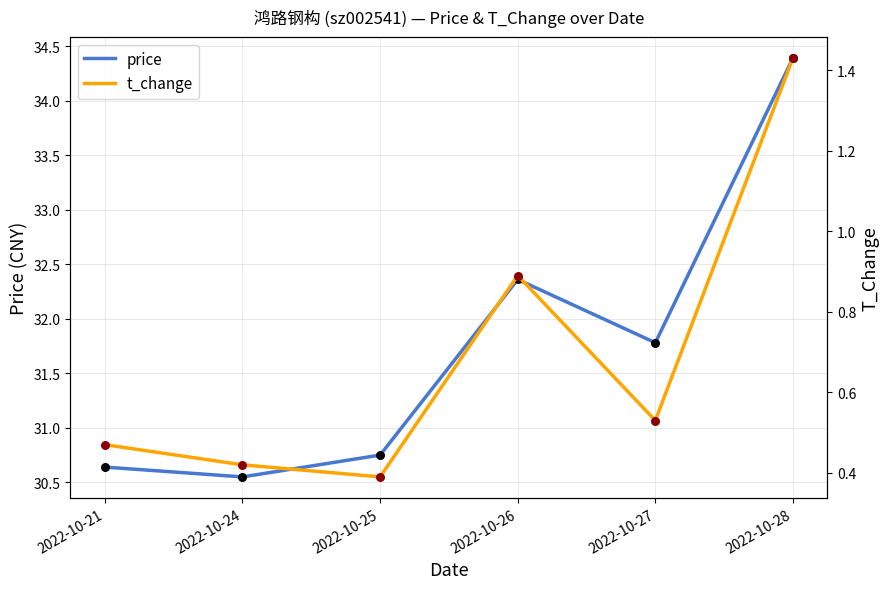

At which category is the sum across all series the highest?

2022-10-28